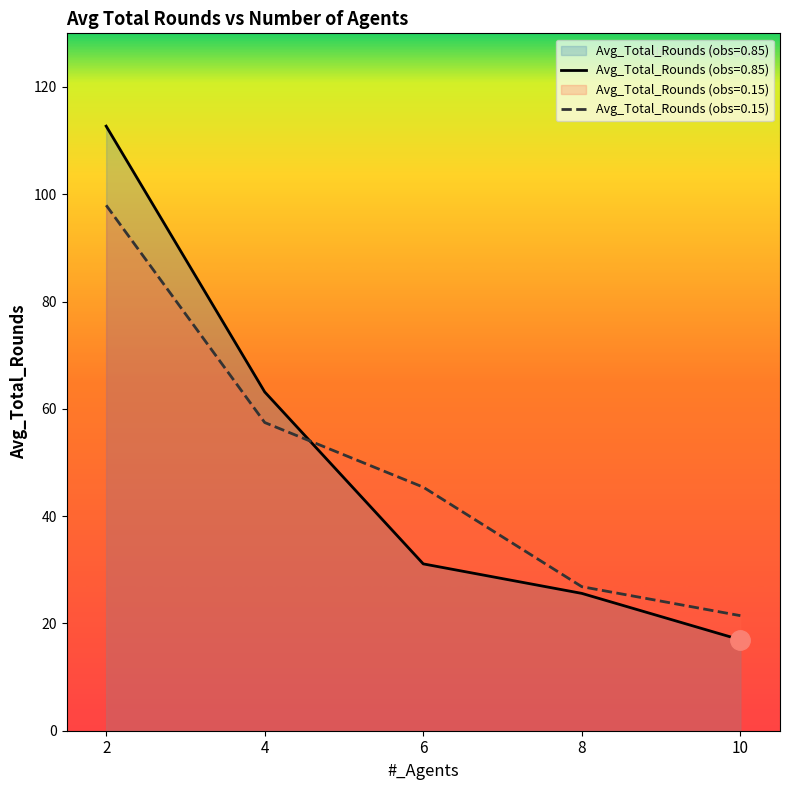

How many intersections are there between Avg_Total_Rounds (obs=0.85) and Avg_Total_Rounds (obs=0.15)?

1